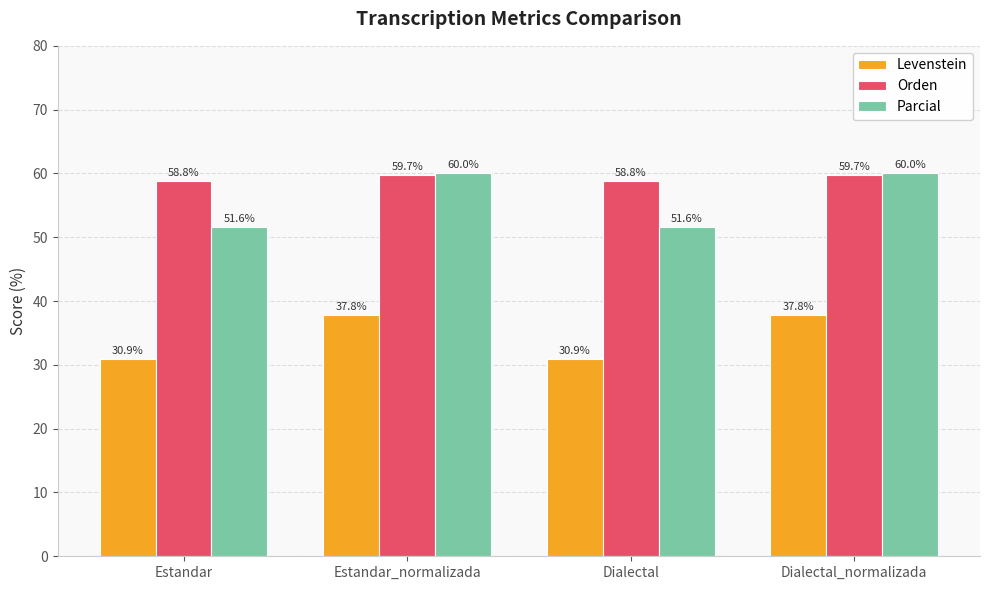

What value does the Parcial series have at Estandar?

51.6